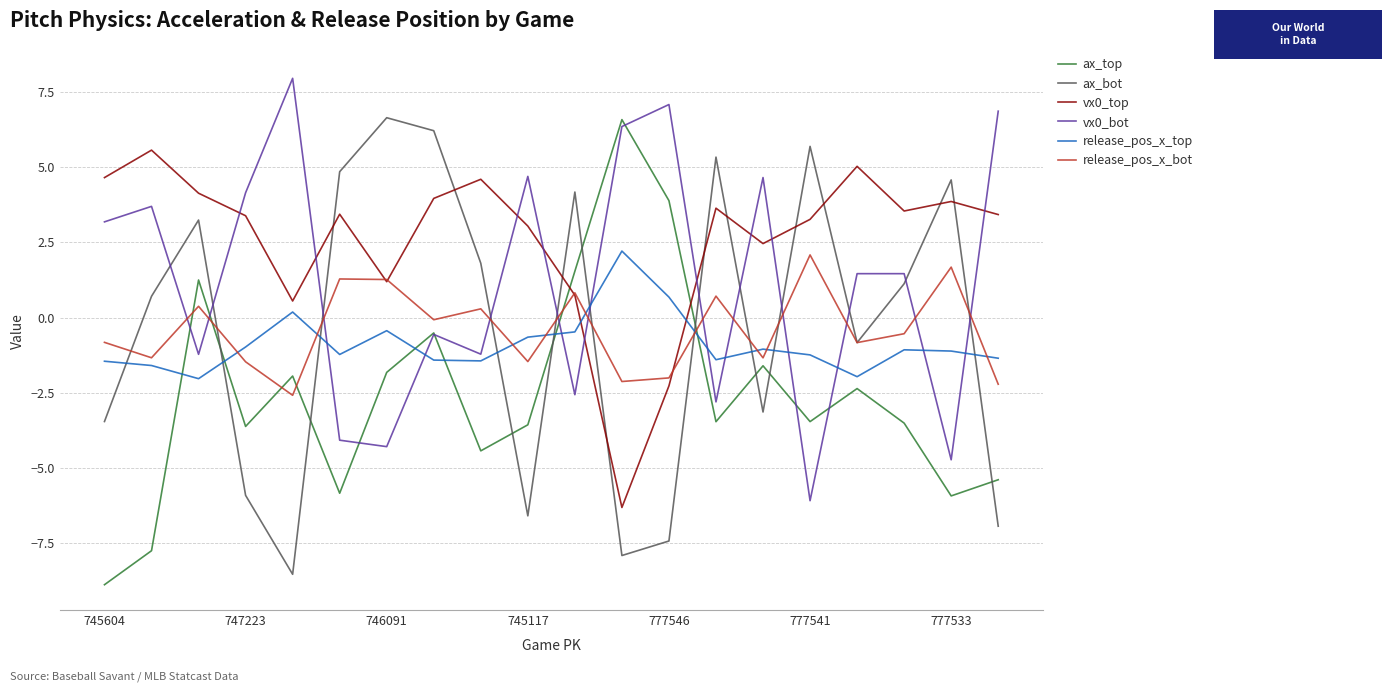

True or false: ax_bot and vx0_top cross at least once.

True